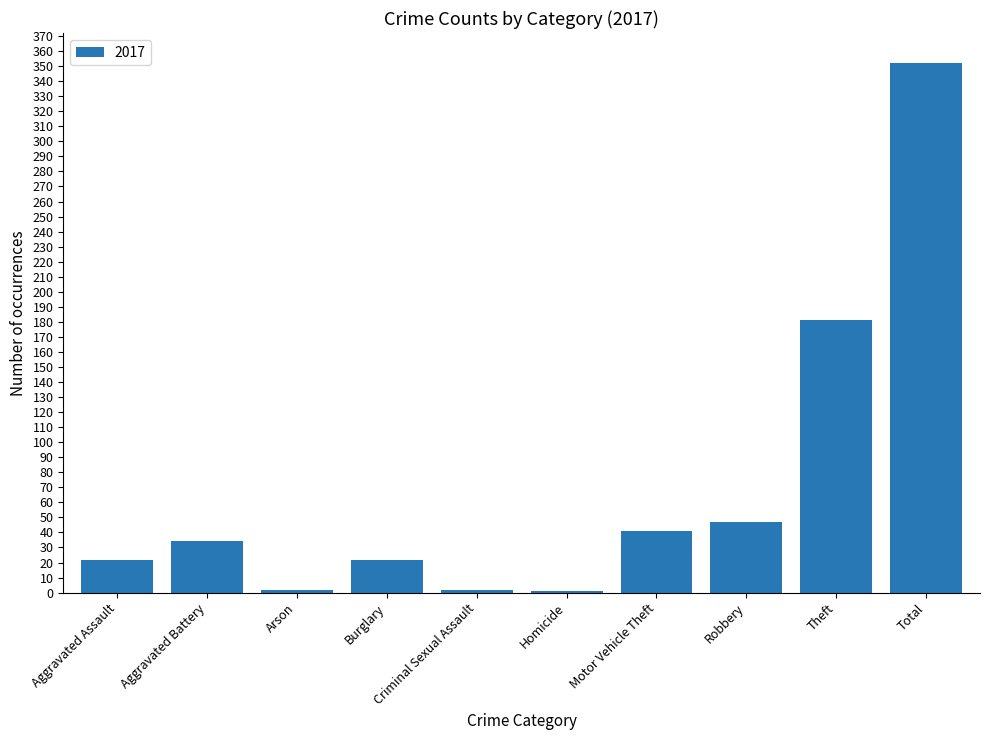

Approximately how many times larger is the value at Total compared to Aggravated Assault?

16.0